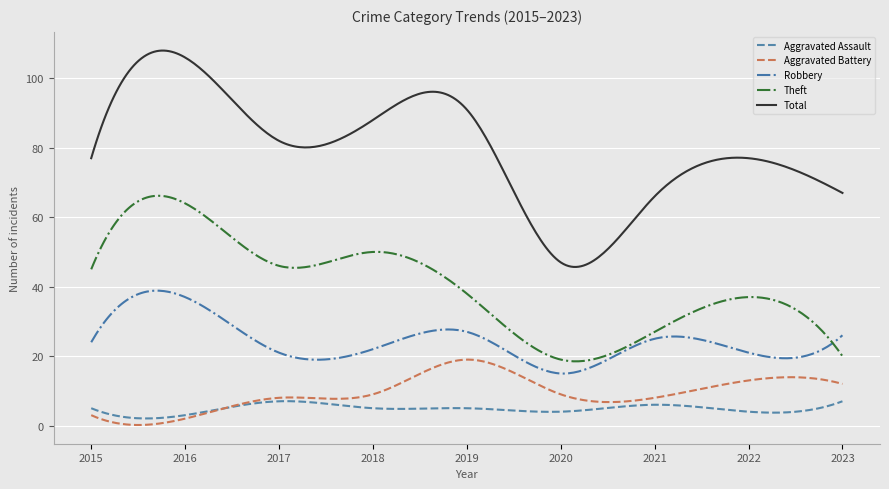

Which series has the largest total across all categories?

Total